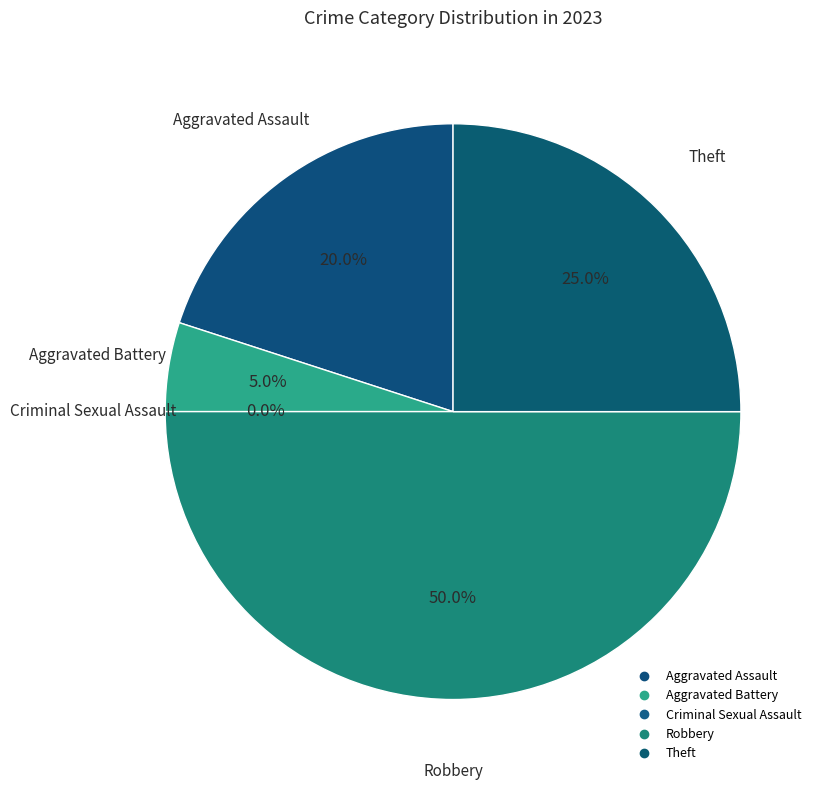

Is Criminal Sexual Assault the majority of the pie?

No